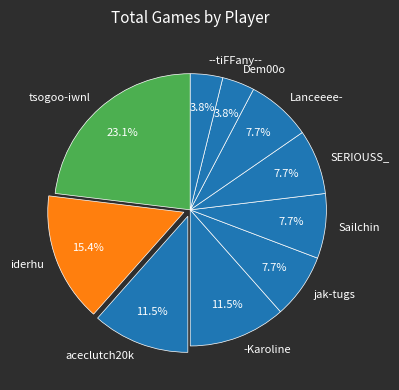

To the nearest percent, what portion does jak-tugs represent?

8%